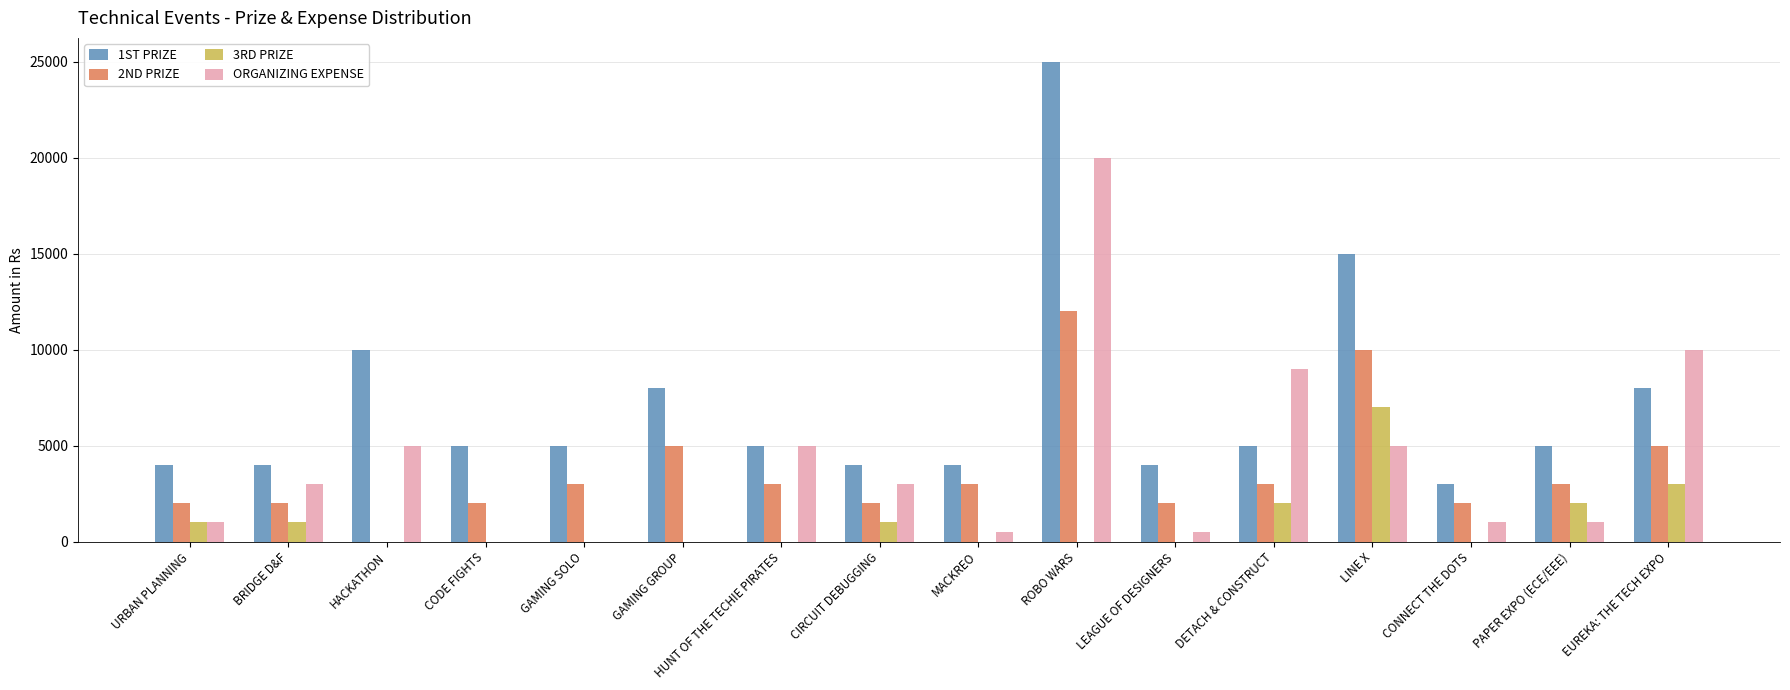

Where is ORGANIZING EXPENSE nearest to the value 10000?

EUREKA: THE TECH EXPO